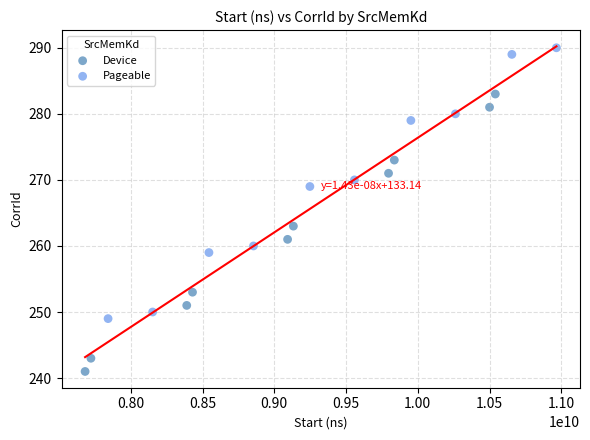

Which series reaches the minimum Y coordinate?

Device